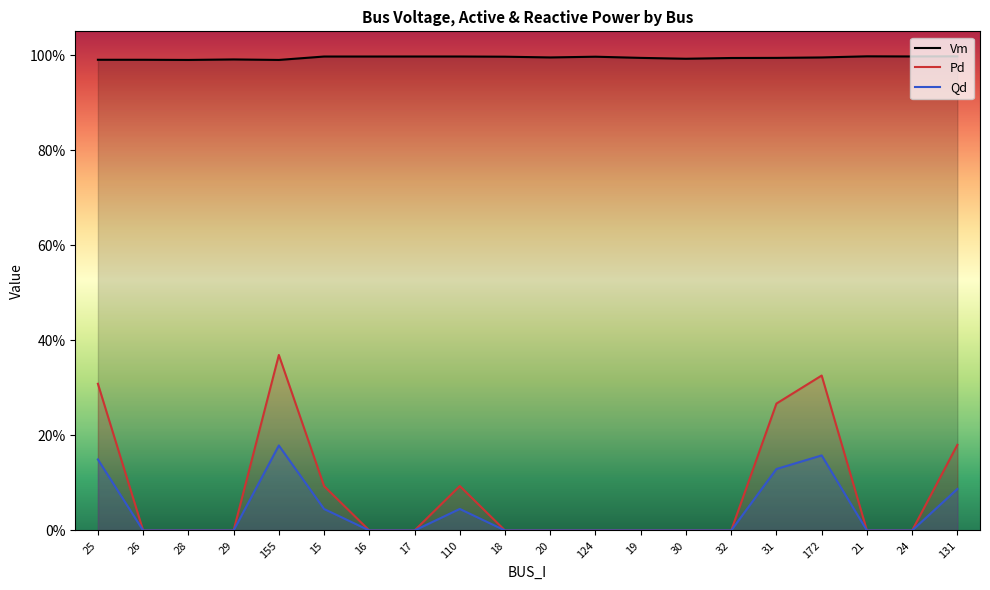

What is the difference between the second highest and second lowest values in the Pd series?

0.3